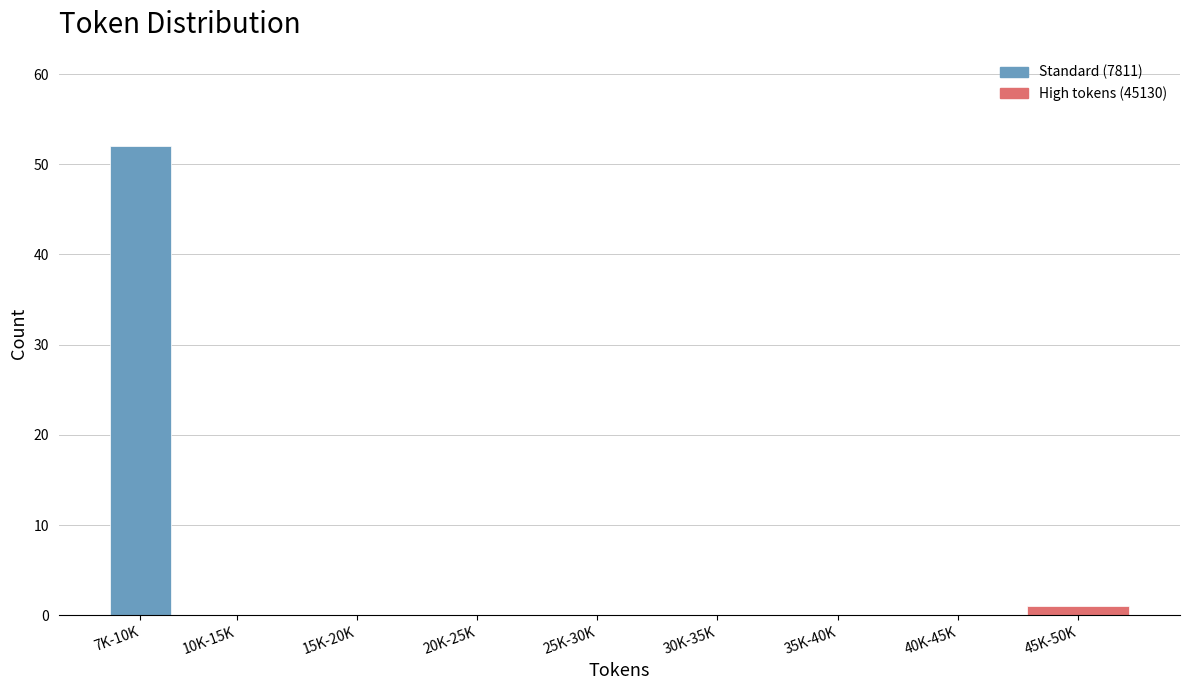

Reading right to left, transcribe all the data shown in this chart.

45K-50K=1	40K-45K=0	35K-40K=0	30K-35K=0	25K-30K=0	20K-25K=0	15K-20K=0	10K-15K=0	7K-10K=52